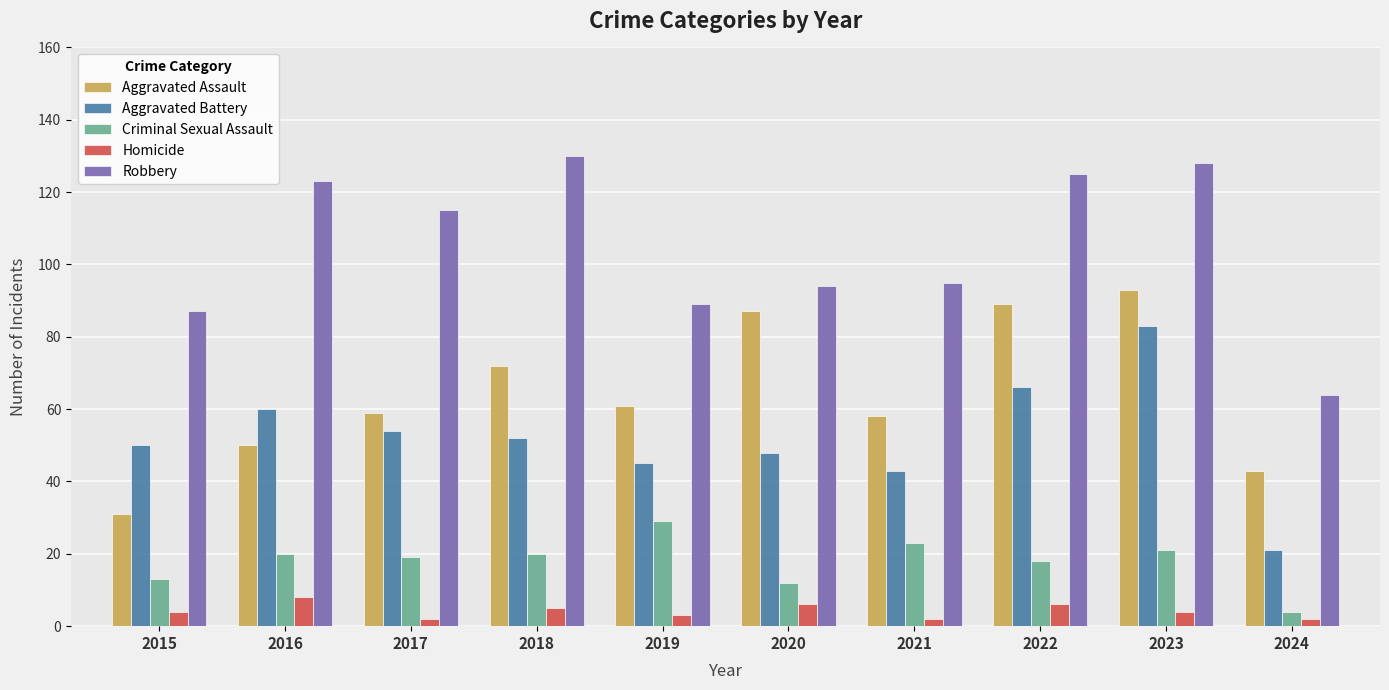

How many bars are there in each group?

5